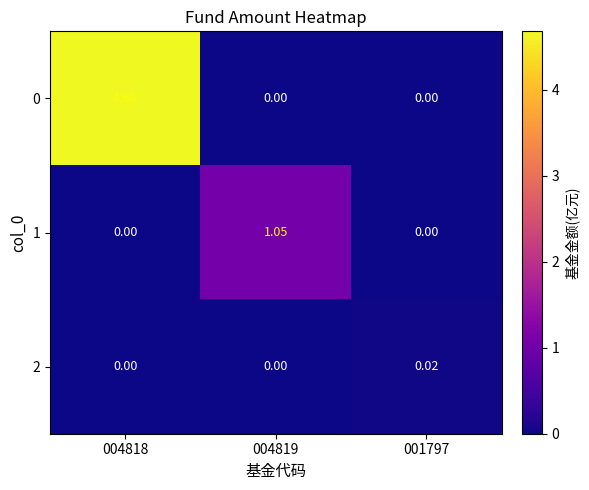

Is the value of 2 at 001797 greater than the value of 0 at 004819?

Yes